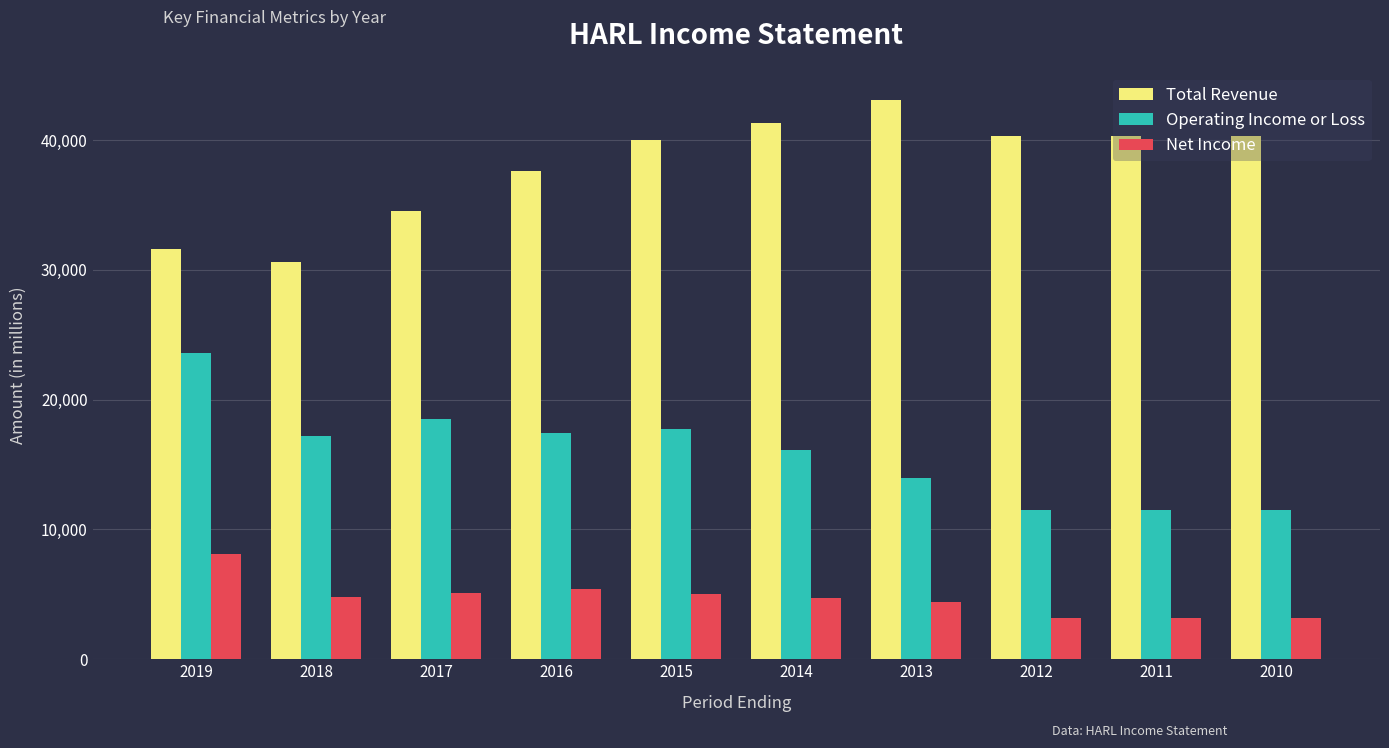

Does the chart contain stacked bars?

No